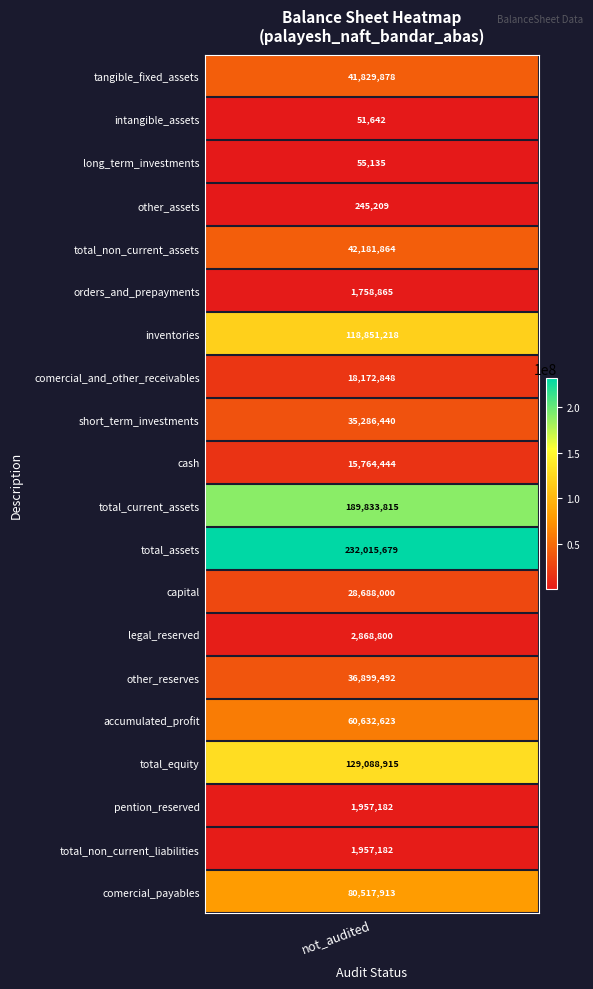

Rank the categories by value from highest to lowest.

total_assets, total_current_assets, total_equity, inventories, comercial_payables, accumulated_profit, total_non_current_assets, tangible_fixed_assets, other_reserves, short_term_investments, capital, comercial_and_other_receivables, cash, legal_reserved, pention_reserved, total_non_current_liabilities, orders_and_prepayments, other_assets, long_term_investments, intangible_assets